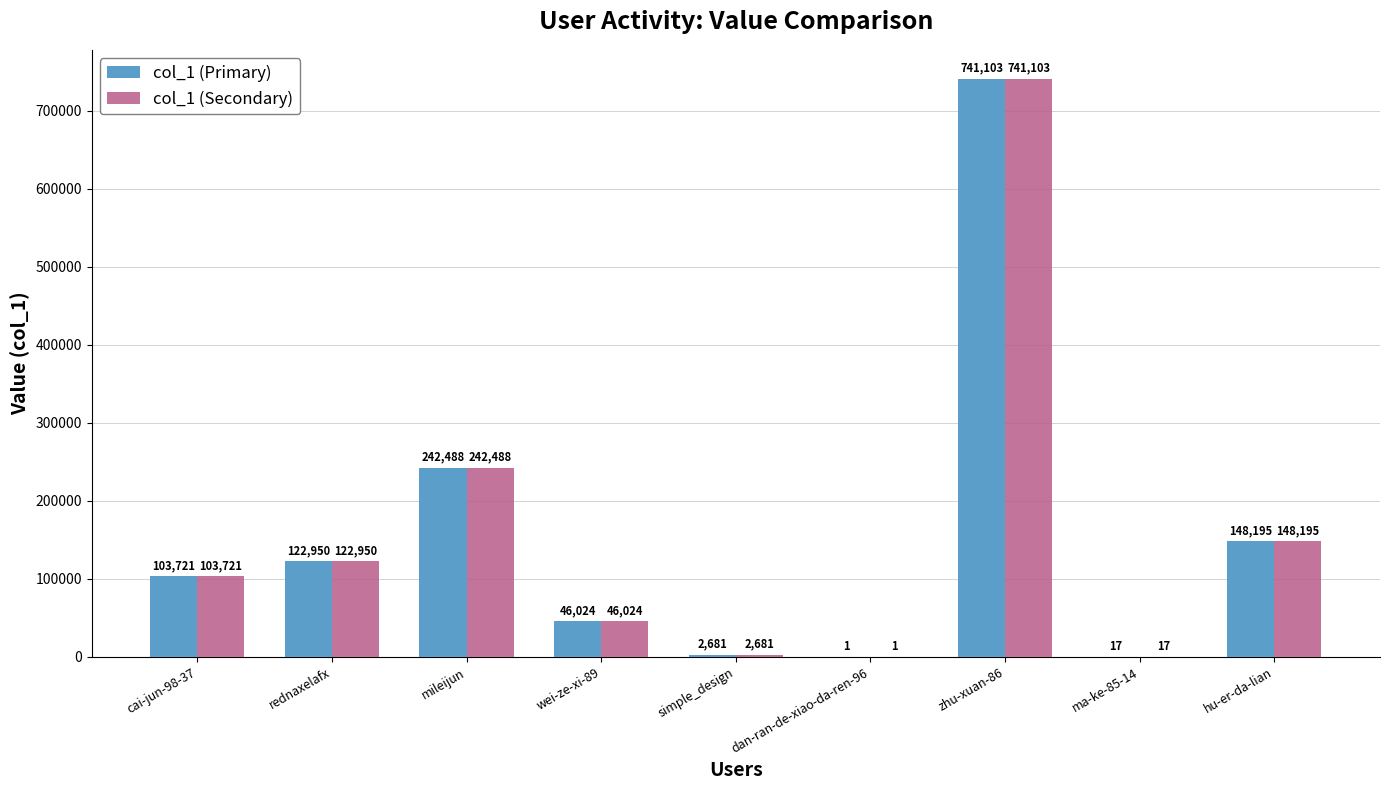

True or false: col_1 (Primary) has a value of 147383 at cai-jun-98-37.

False